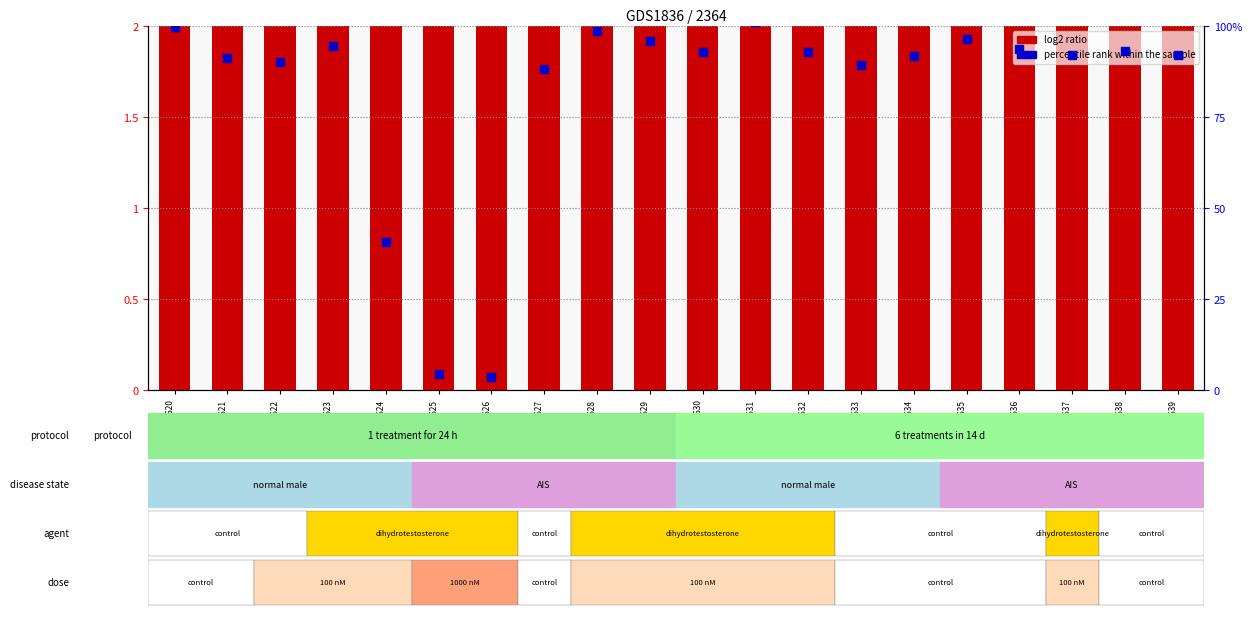

Which series reaches the minimum Y coordinate?

log2 ratio